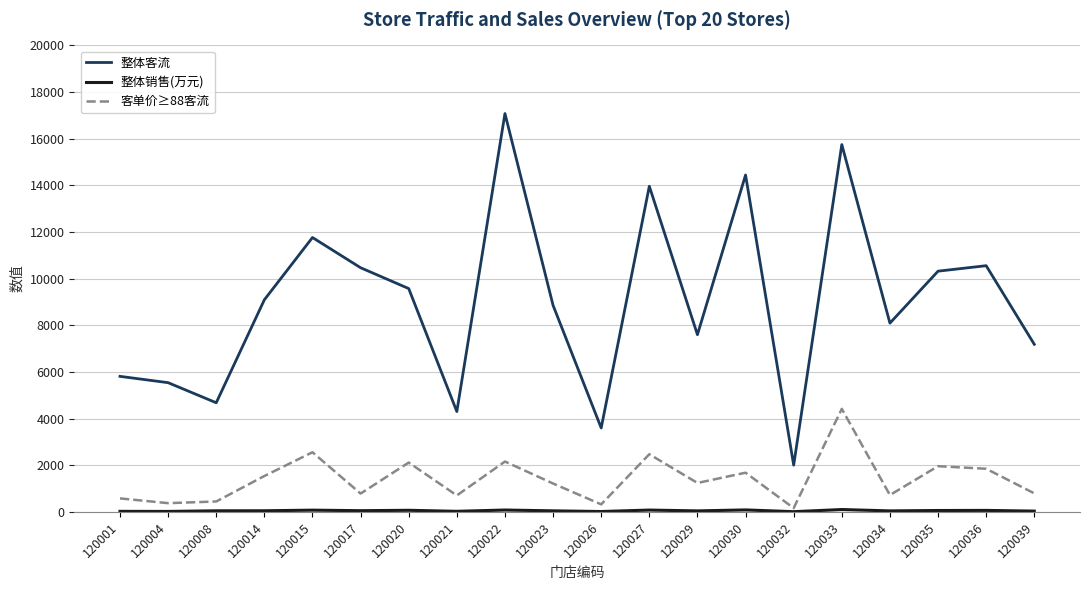

What is the total value across all series at 120020?

11752.0